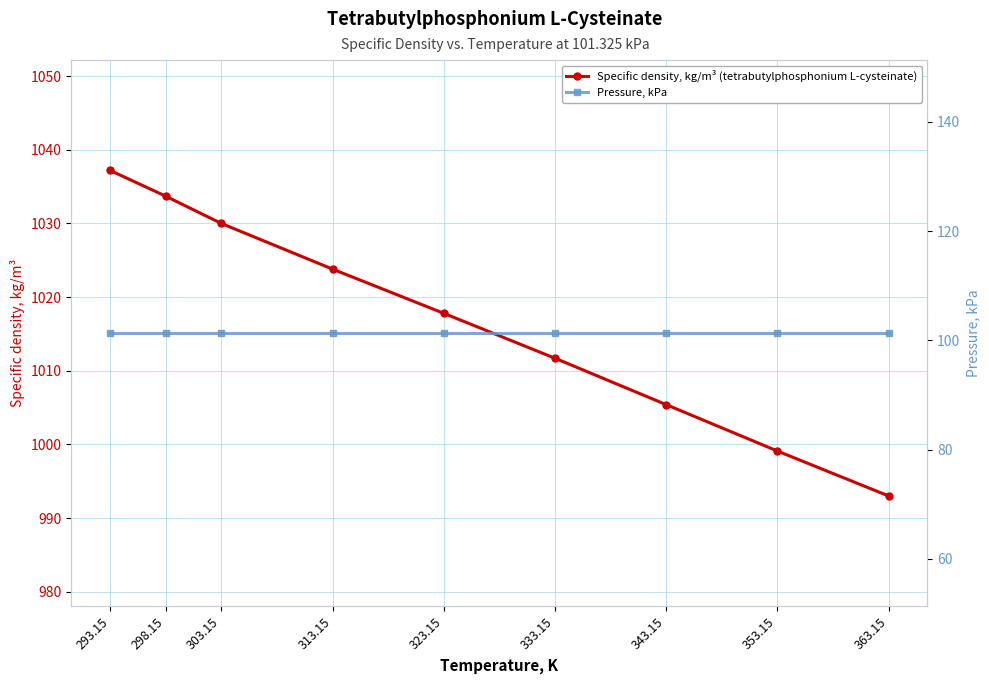

The value of Pressure, kPa at 303.15 is 101.3. True or false?

True